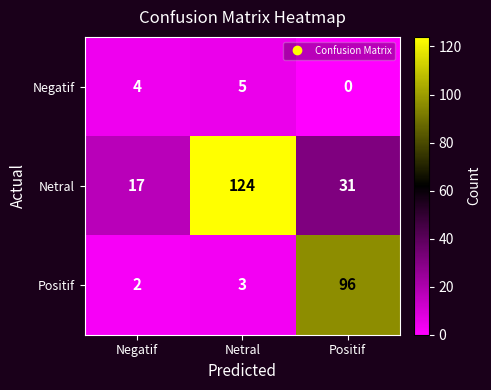

Which series has the largest range (max minus min)?

Netral